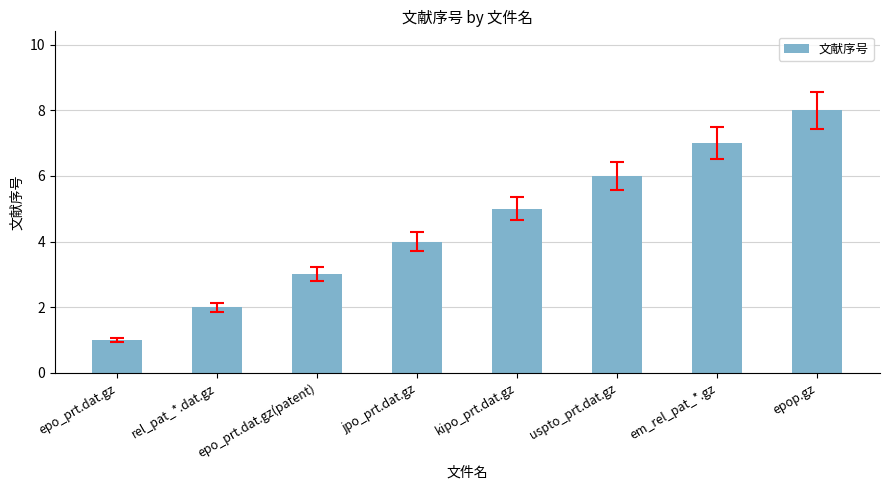

Which category has the lowest value across all series?

epo_prt.dat.gz